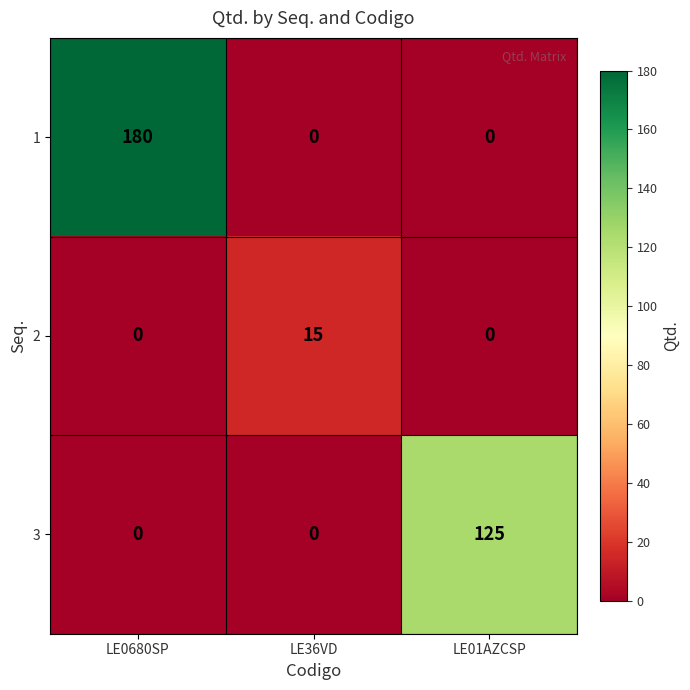

How many 2 values are between 0 and 15?

3